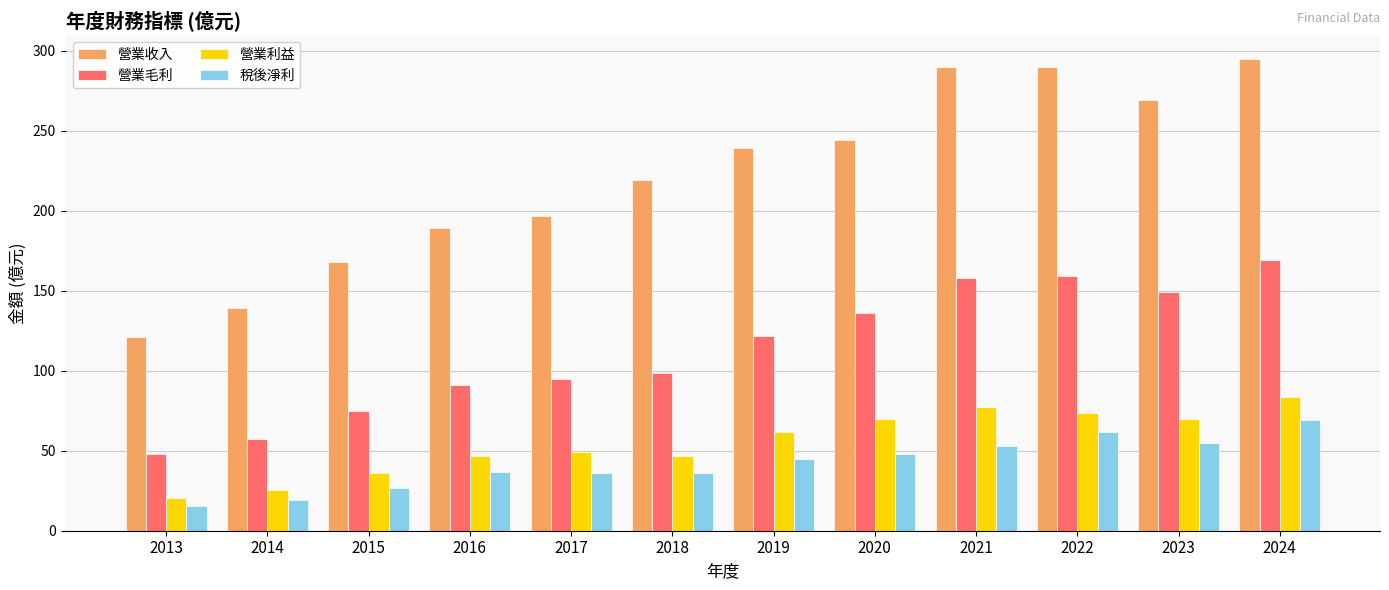

What is the difference between the highest and lowest values at 2013?

105.7